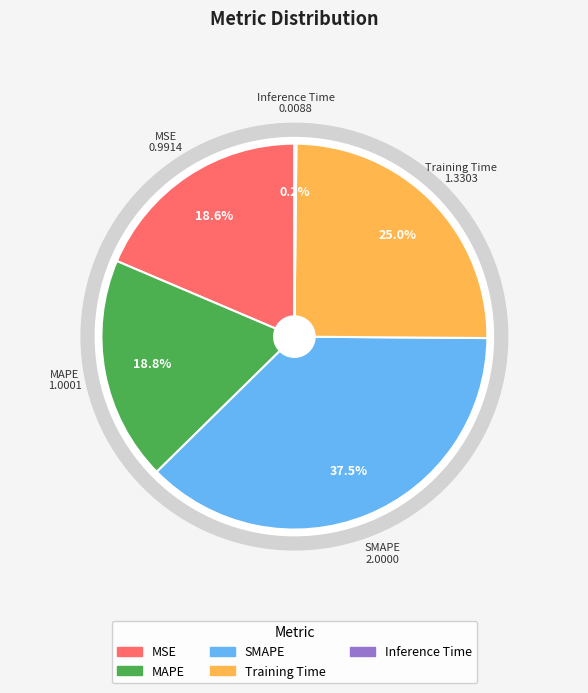

What is the largest slice in the pie chart?

SMAPE